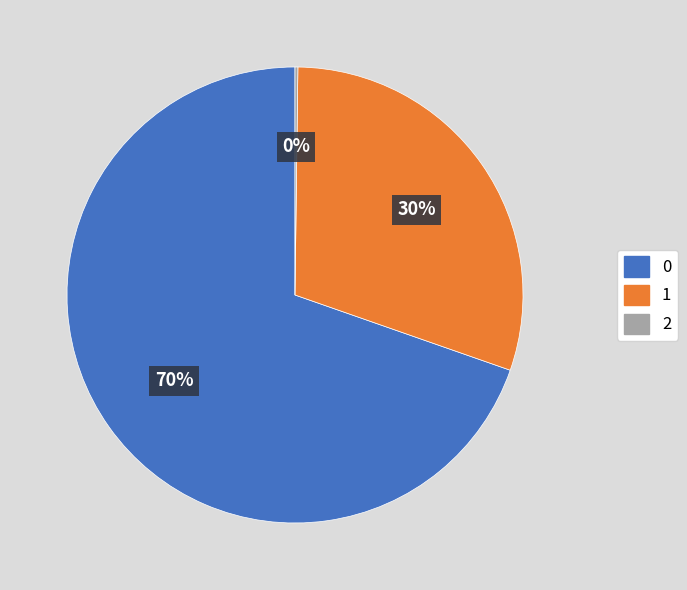

Is there a majority slice in this chart?

Yes